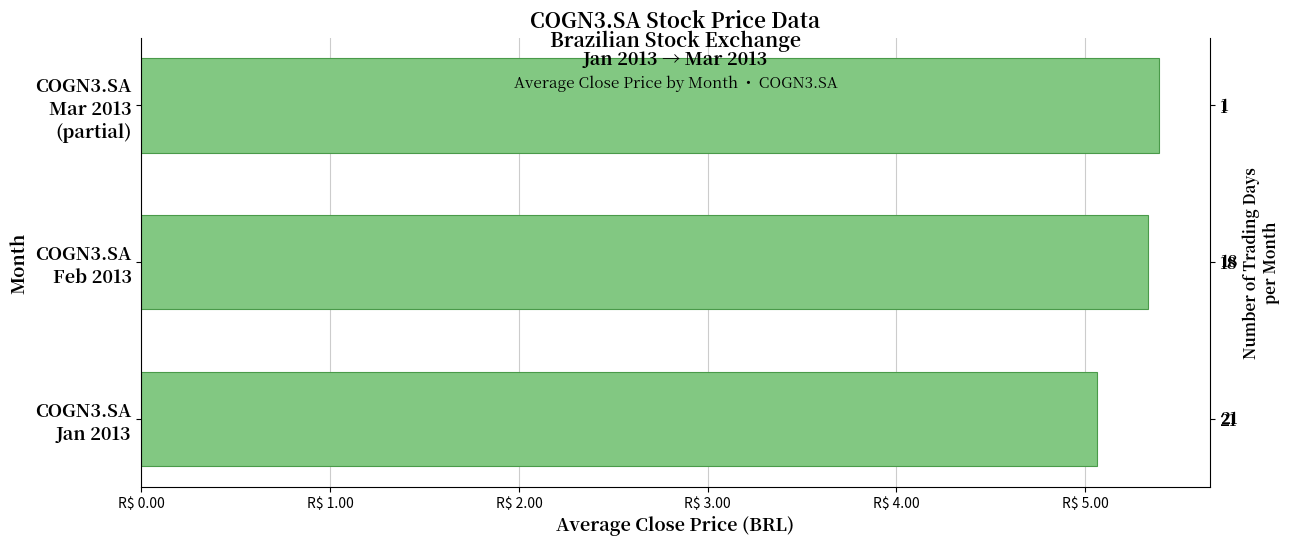

What is the change in value from COGN3.SA Jan 2013 to COGN3.SA Mar 2013 (partial)?

+0.3